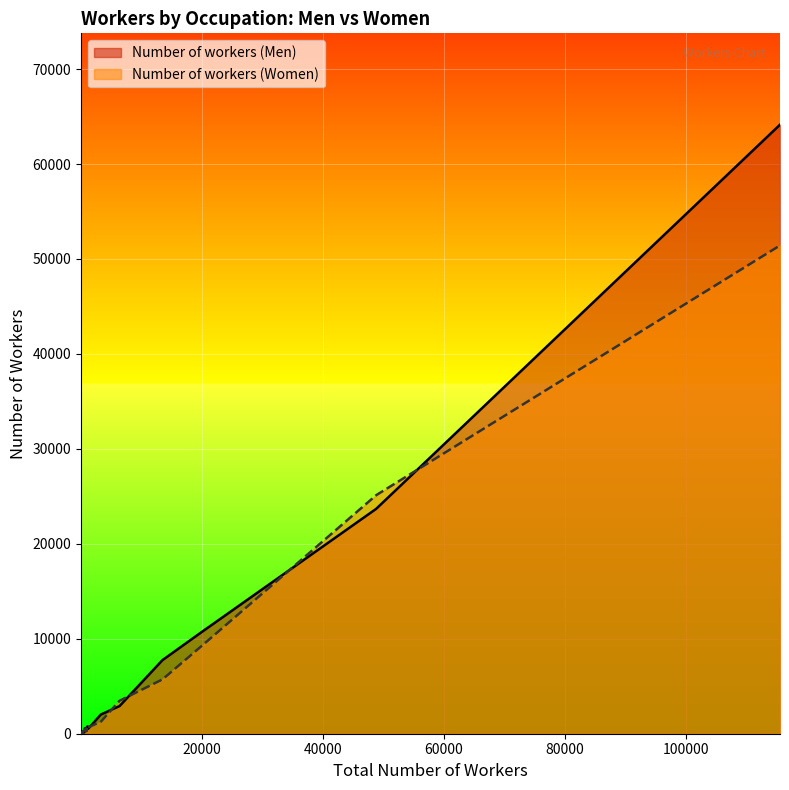

True or false: Number of workers (Women) has a value of 407 at 827.

True